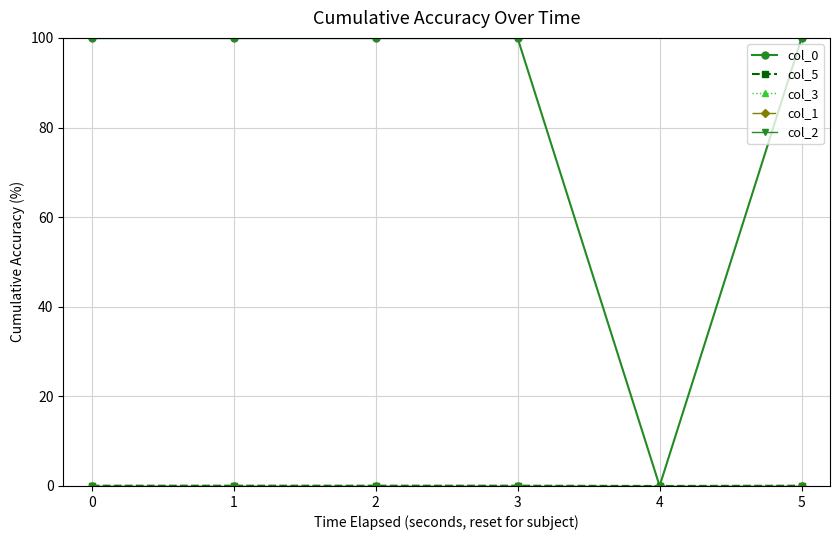

How many interior local peaks does the col_5 series have?

1